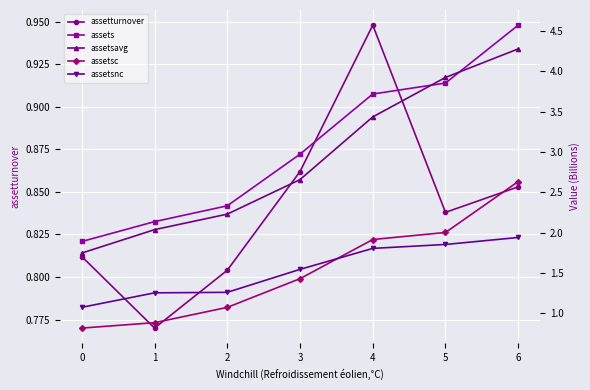

Which series has the widest spread of values?

assets